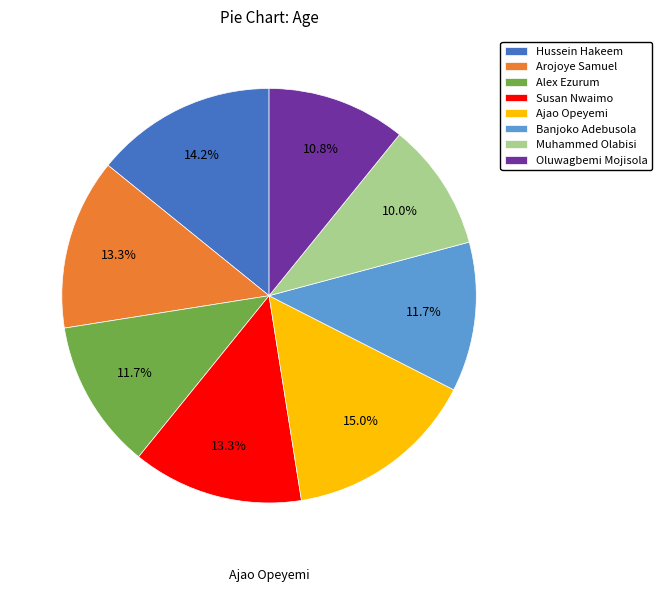

Do Arojoye Samuel and Hussein Hakeem together represent more than half of the pie?

No